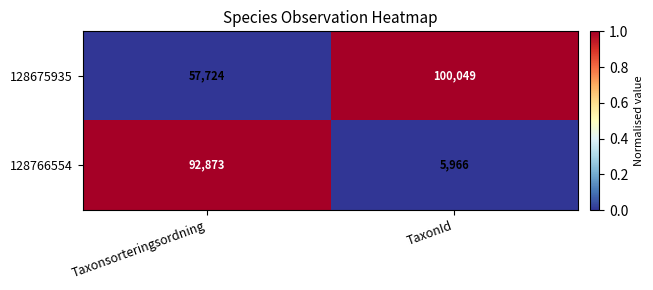

Reading left to right, list all the values displayed in this chart.

128675935: Taxonsorteringsordning=57724	TaxonId=100049
128766554: Taxonsorteringsordning=92873	TaxonId=5966